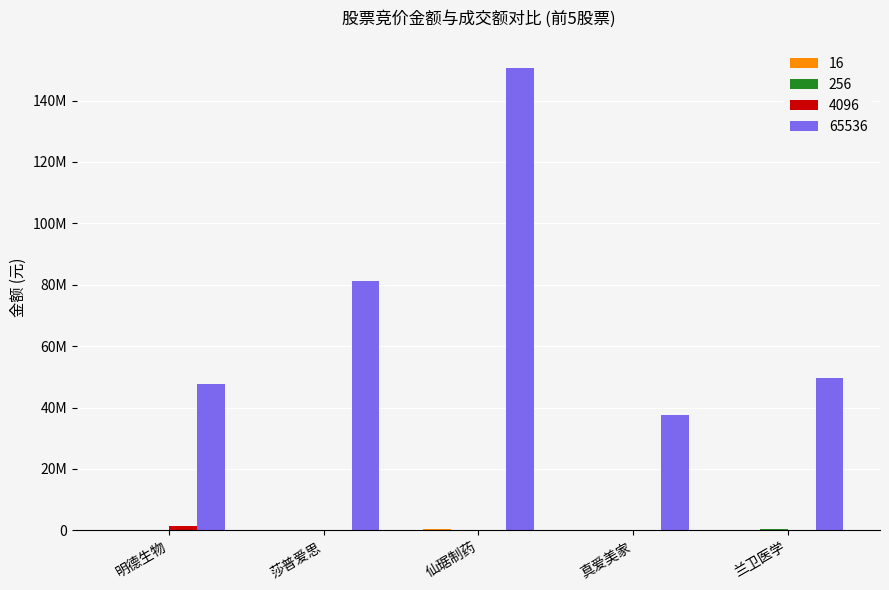

Are the bars grouped side by side (vs. stacked)?

Yes